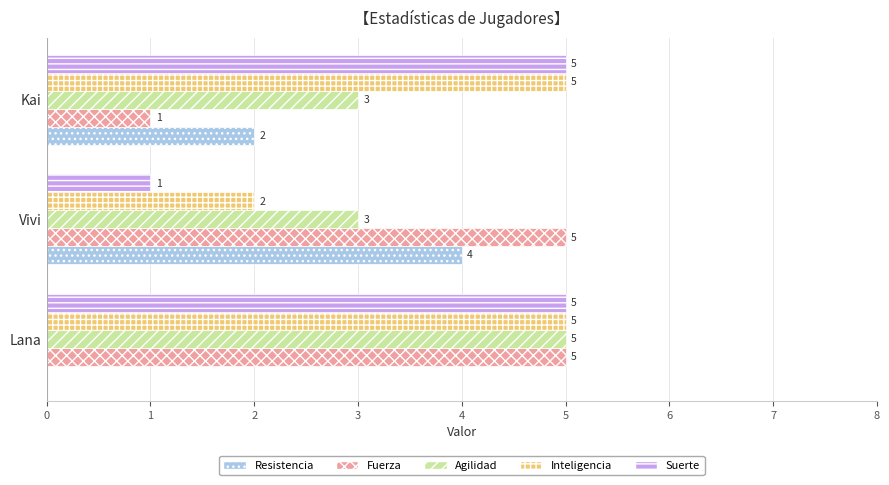

Which series changed the most between Lana and Kai?

Fuerza